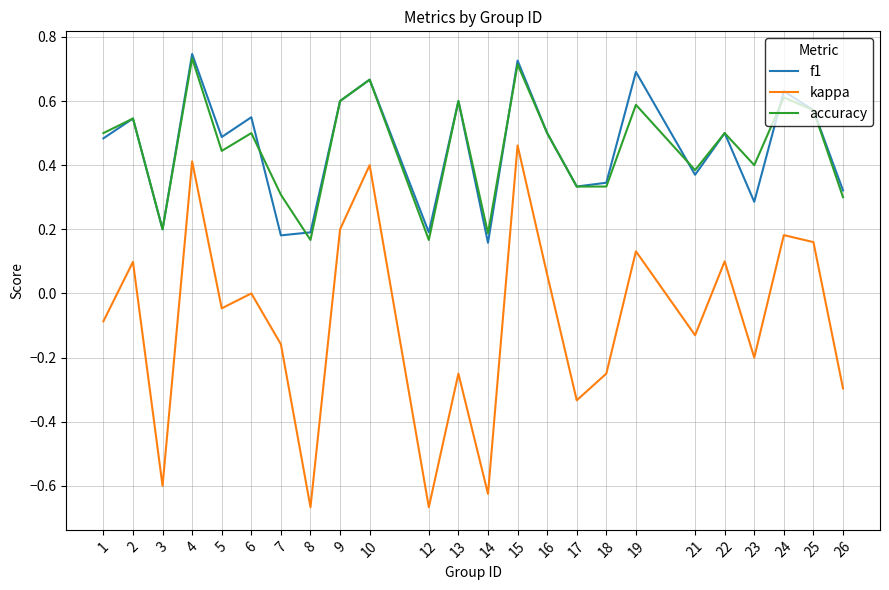

True or false: accuracy and kappa cross at least once.

False